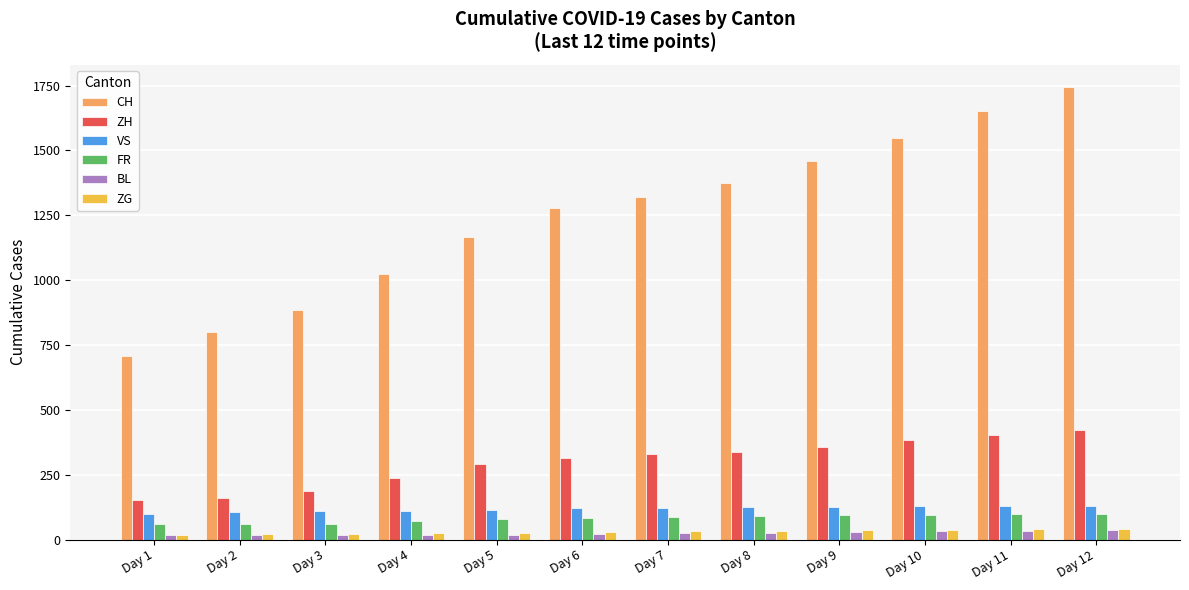

What is the difference between the highest and lowest values at Day 5?

1147